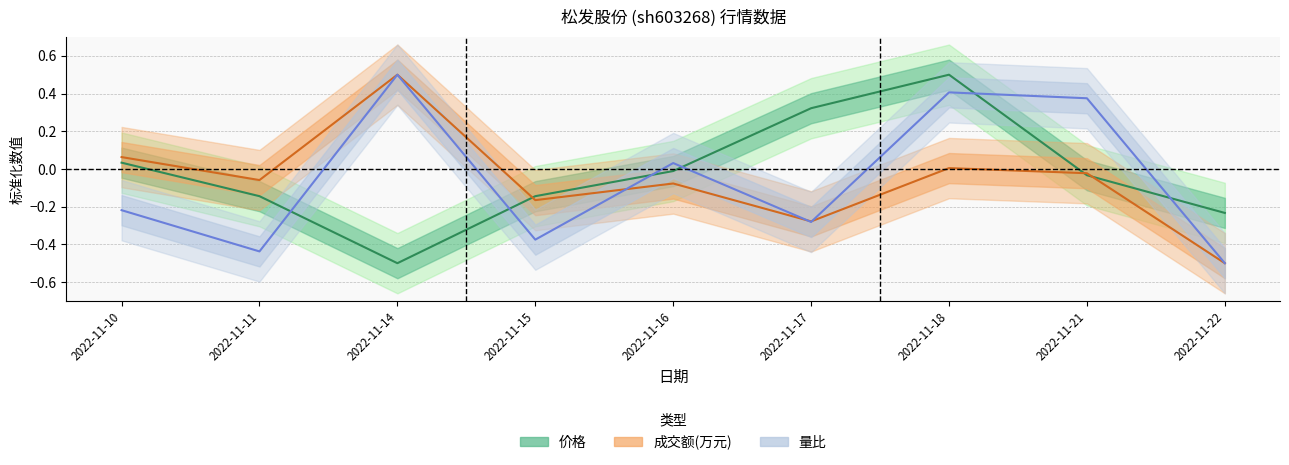

Reading left to right, what are all the values shown in this chart?

价格: 2022-11-10=0.0	2022-11-11=-0.1	2022-11-14=-0.5	2022-11-15=-0.1	2022-11-16=-0.0	2022-11-17=0.3	2022-11-18=0.5	2022-11-21=-0.0	2022-11-22=-0.2
成交额(万元): 2022-11-10=0.1	2022-11-11=-0.1	2022-11-14=0.5	2022-11-15=-0.2	2022-11-16=-0.1	2022-11-17=-0.3	2022-11-18=0.0	2022-11-21=-0.0	2022-11-22=-0.5
量比: 2022-11-10=-0.2	2022-11-11=-0.4	2022-11-14=0.5	2022-11-15=-0.4	2022-11-16=0.0	2022-11-17=-0.3	2022-11-18=0.4	2022-11-21=0.4	2022-11-22=-0.5